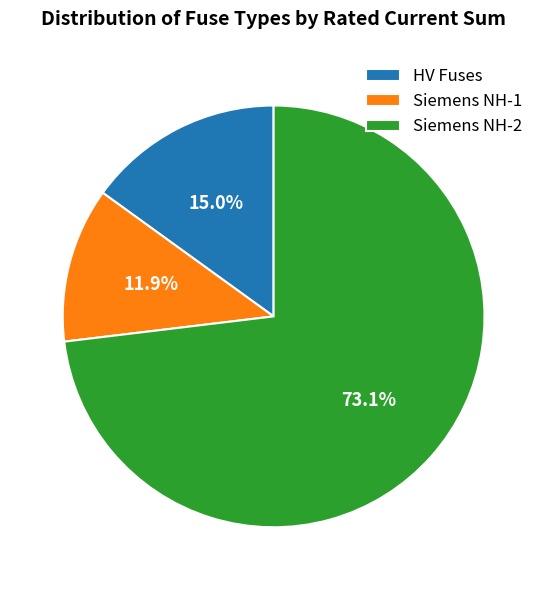

Count the number of slices in the pie.

3